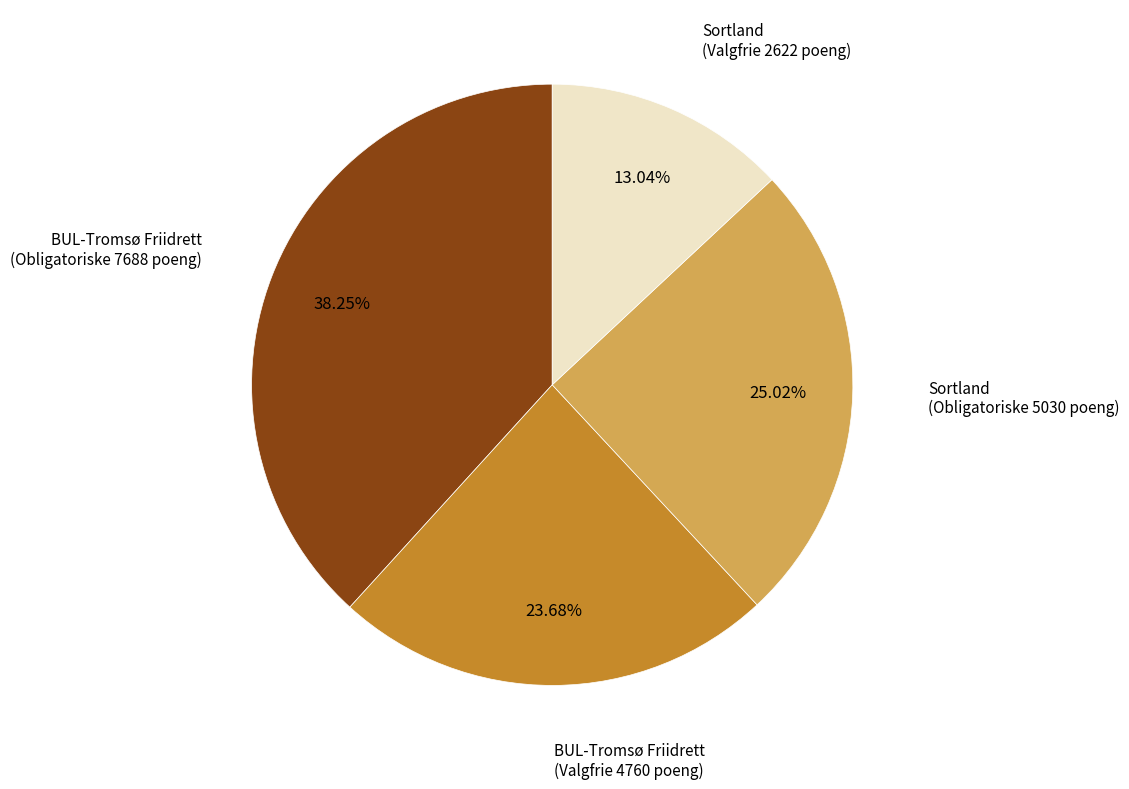

Is there any slice that represents more than half of the pie?

No